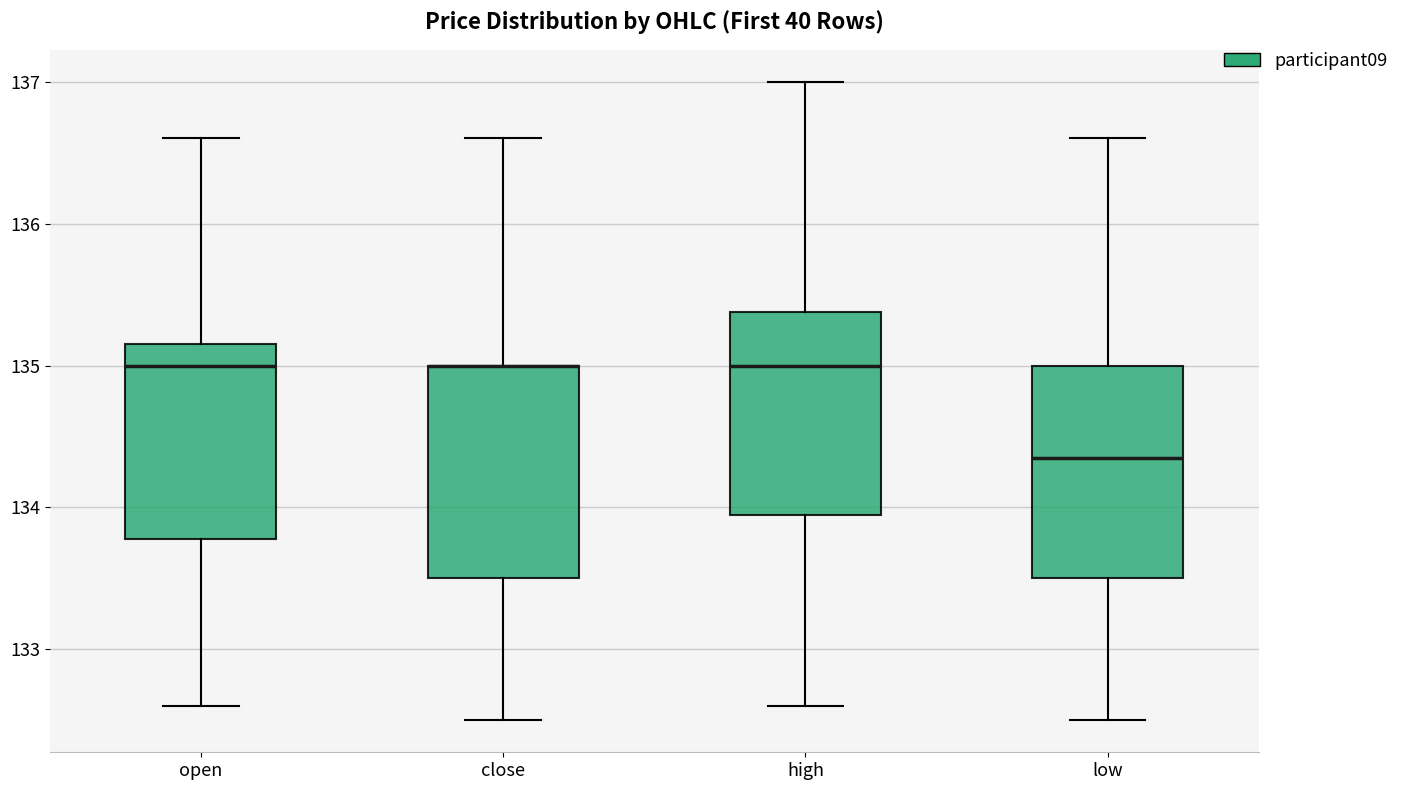

Reading left to right, read every box against the y-axis: the position of its median line, the range the box covers, and the ends of its whiskers. The values are not printed on the chart, so give them approximately, as read against the axis.

open: median 135.0, box 133.8 to 135.2, whiskers 132.6 to 136.6
close: median 135.0 (drawn on the box's upper edge), box 133.5 to 135.0, whiskers 132.5 to 136.6
high: median 135.0, box 134.0 to 135.4, whiskers 132.6 to 137.0
low: median 134.4, box 133.5 to 135.0, whiskers 132.5 to 136.6